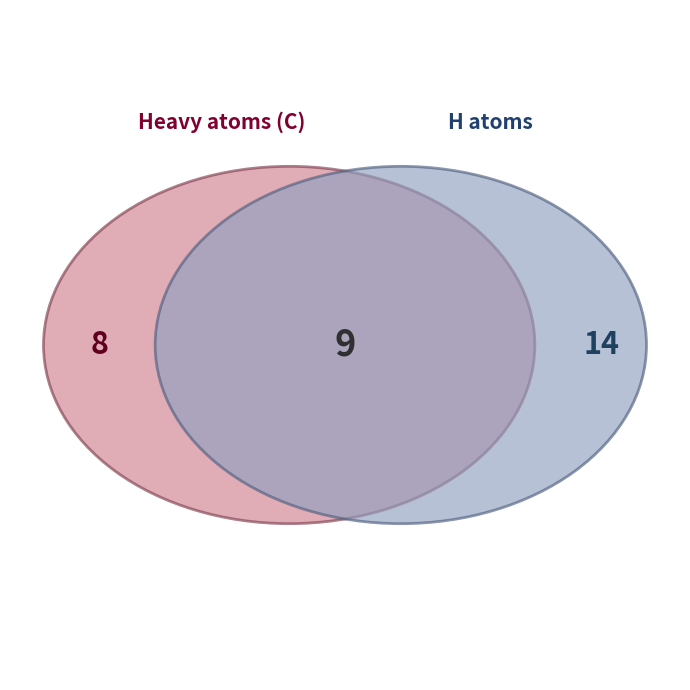

Is it true that C is 26% of the pie?

True